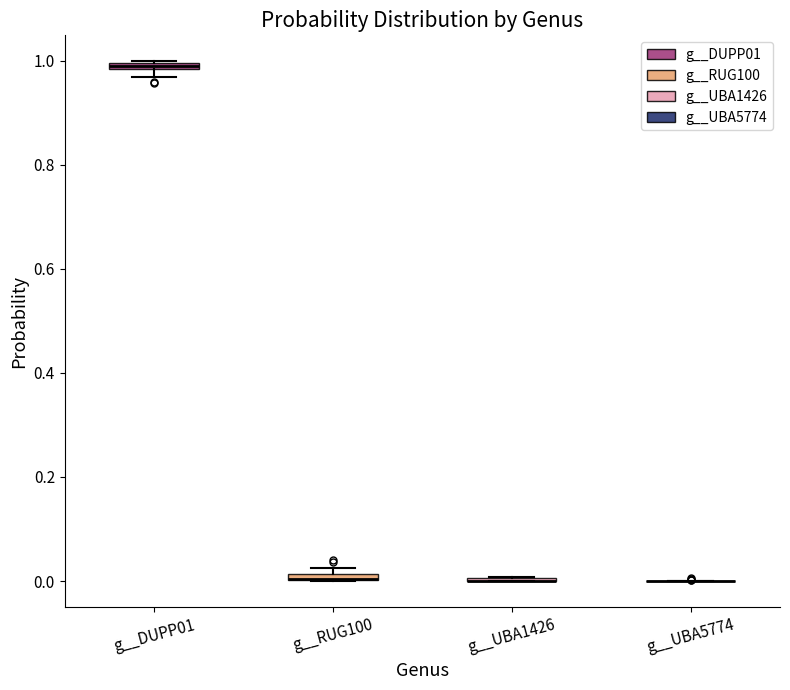

Where is the lower edge of the box for g__DUPP01 on the y-axis? The values are not printed on the chart, so give them approximately, as read against the axis.

0.98